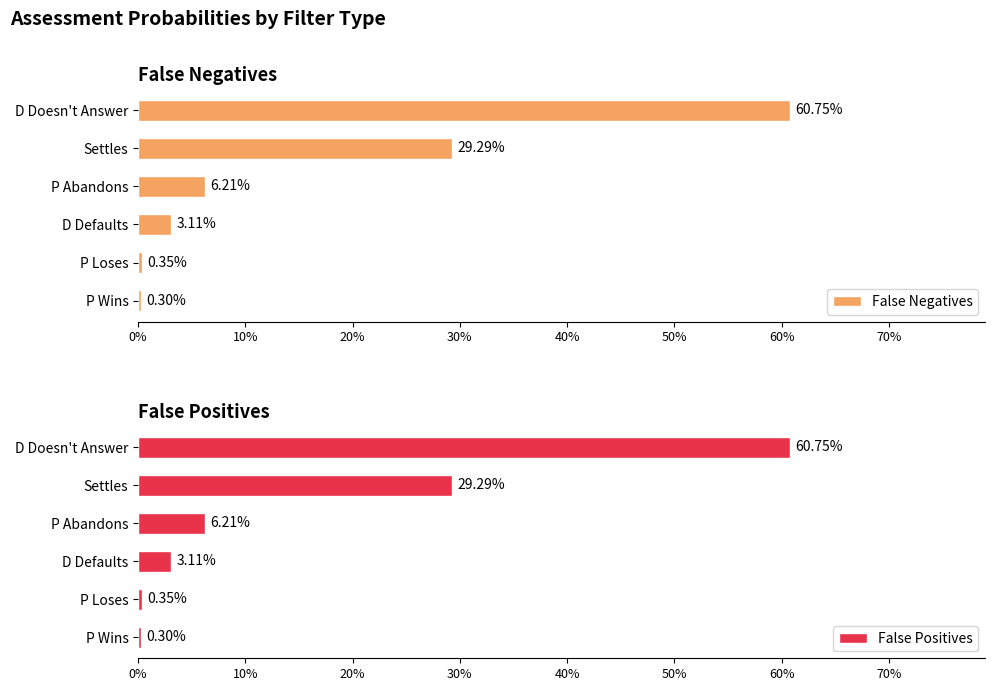

Are the bars grouped side by side (vs. stacked)?

Yes